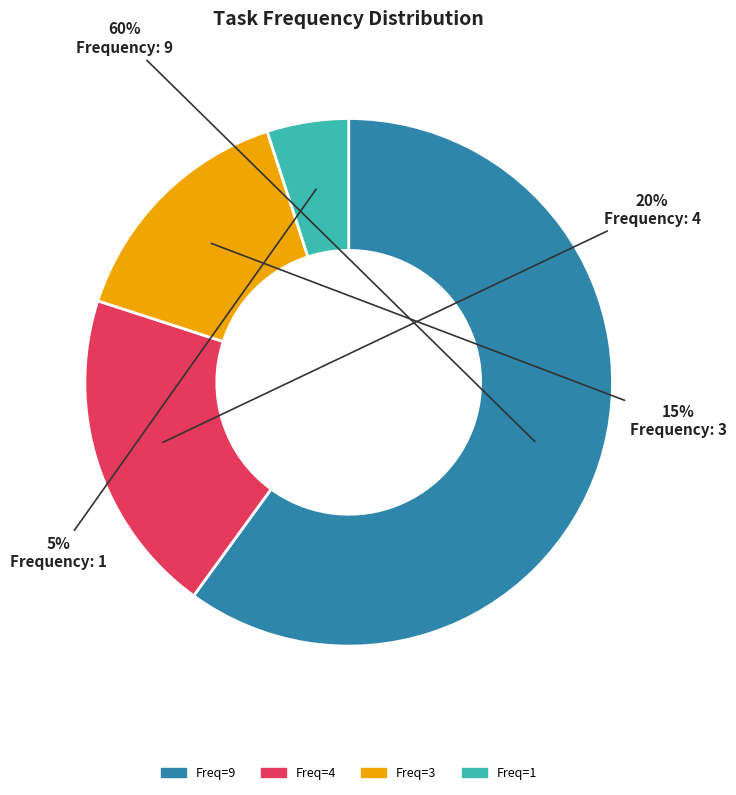

To the nearest percent, what is the average slice percentage?

25%